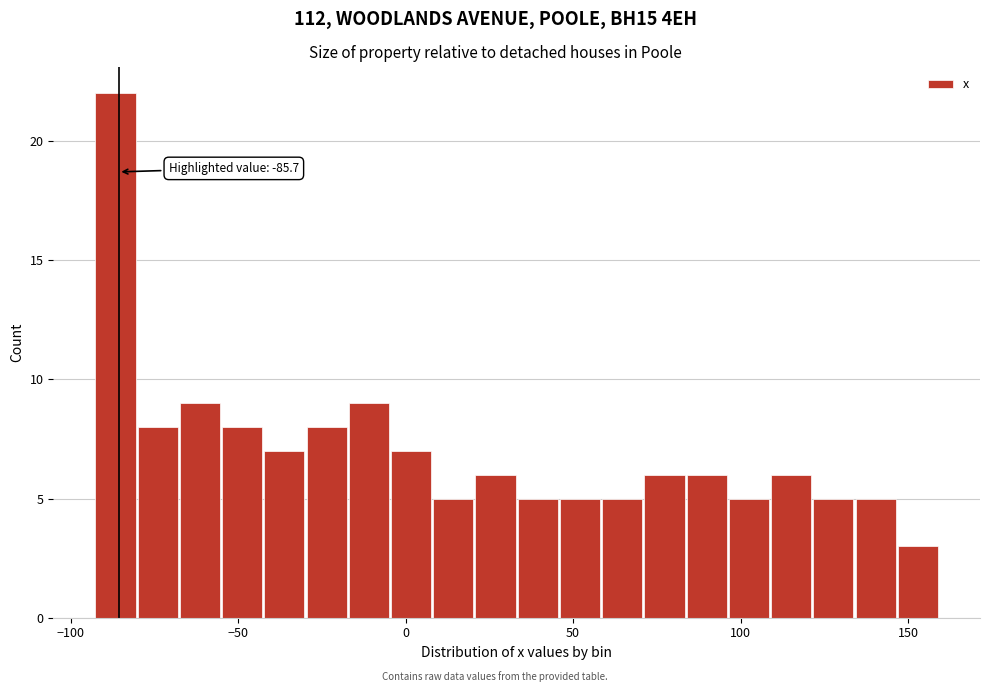

Around what value on the x-axis is the tallest bar? Give the approximate position of its centre, as read against the axis.

-85